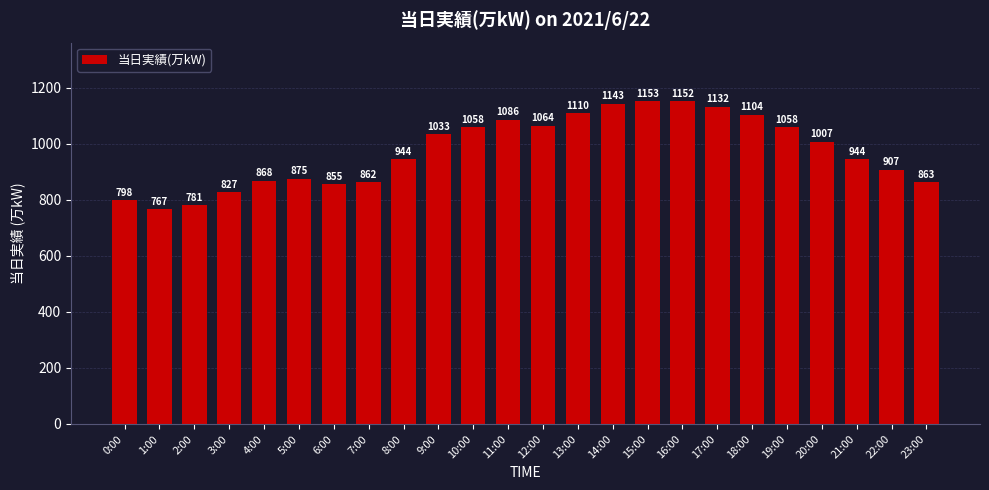

What is the smallest value displayed?

767